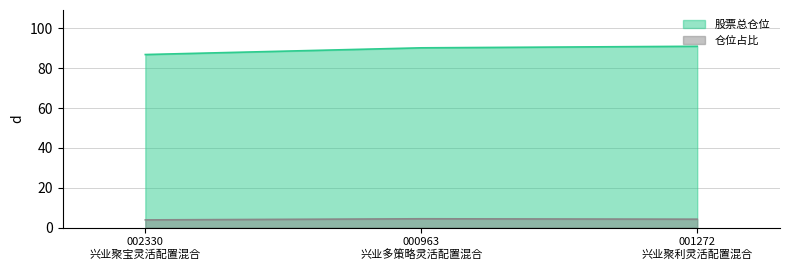

Which series has the largest range (max minus min)?

股票总仓位